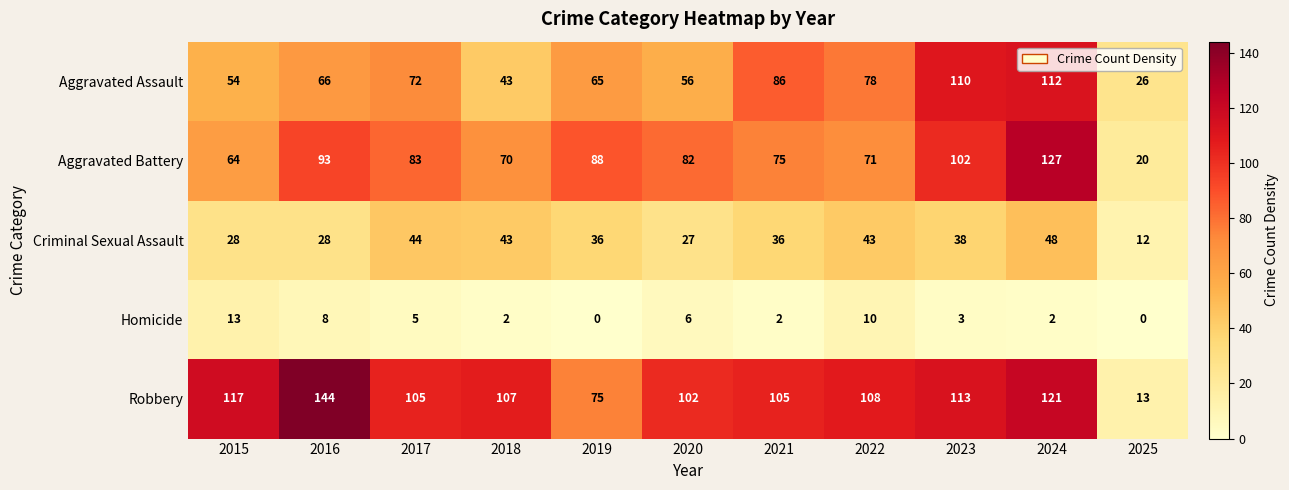

At 2025, list the series in order from largest to smallest.

Aggravated Assault, Aggravated Battery, Robbery, Criminal Sexual Assault, Homicide